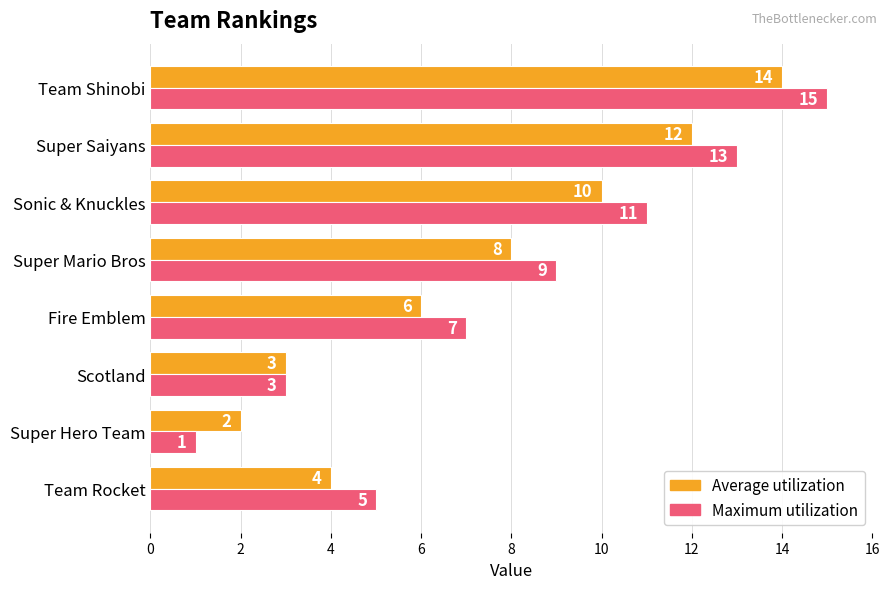

At which category does the chart reach its minimum across all series?

Super Hero Team